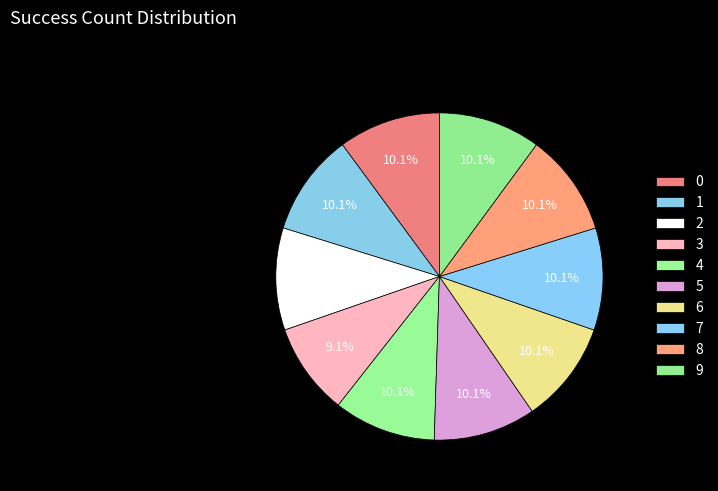

Count the number of slices in the pie.

10